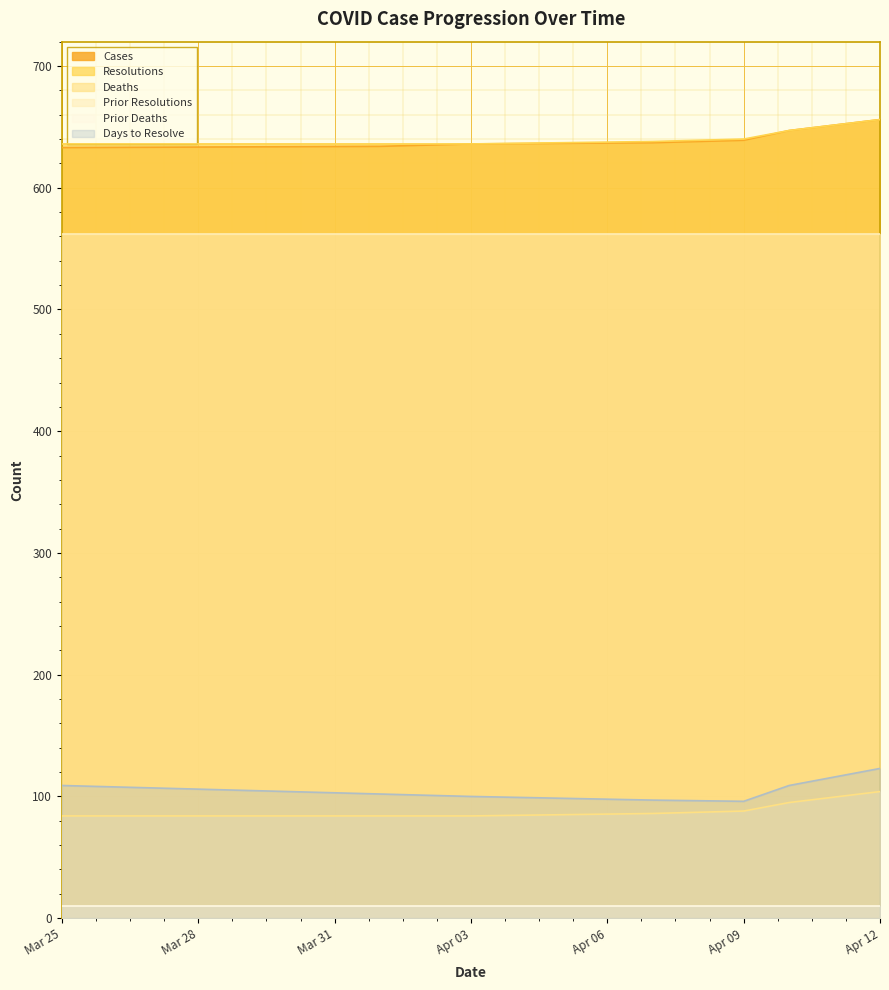

True or false: deaths and cases cross at least once.

False